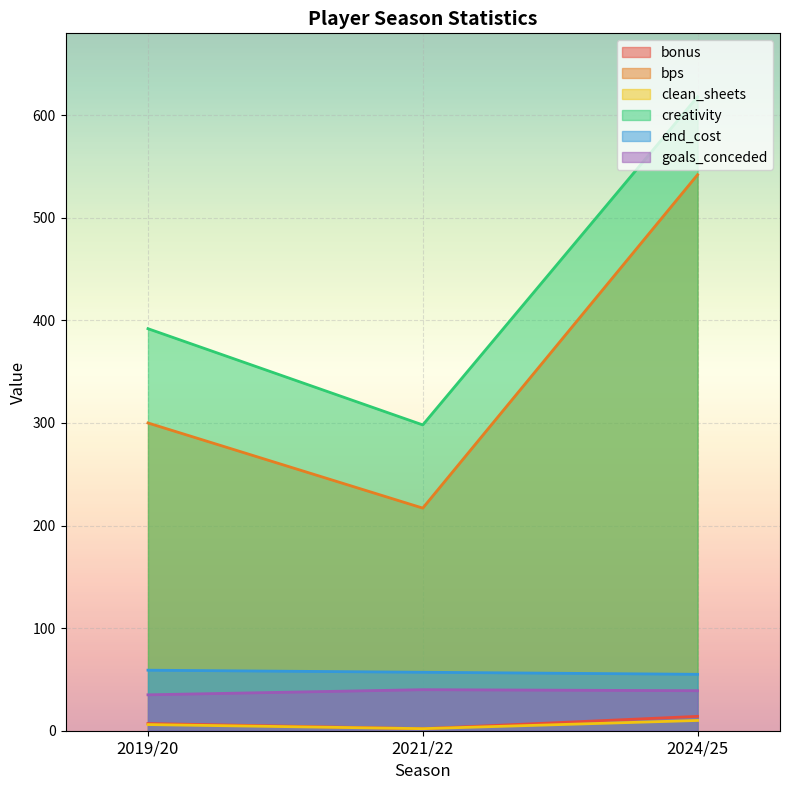

Is the value of creativity at 2024/25 greater than the value of clean_sheets at 2024/25?

Yes